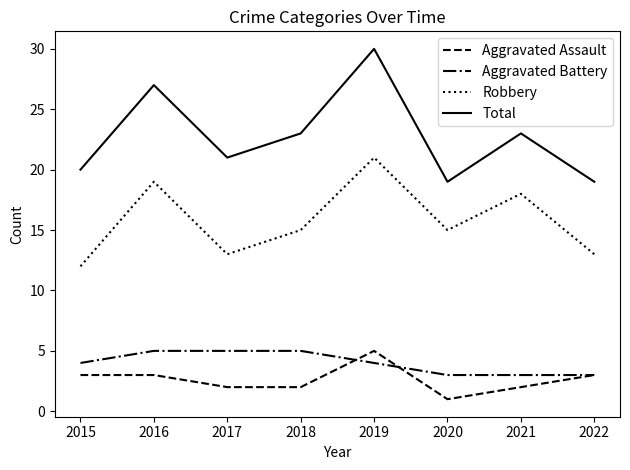

How many lines are shown in the chart?

4